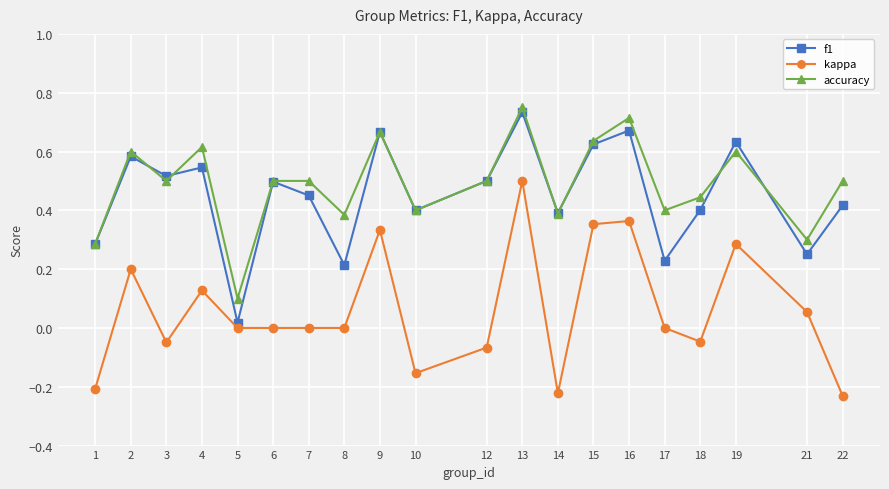

True or false: accuracy and kappa cross at least once.

False